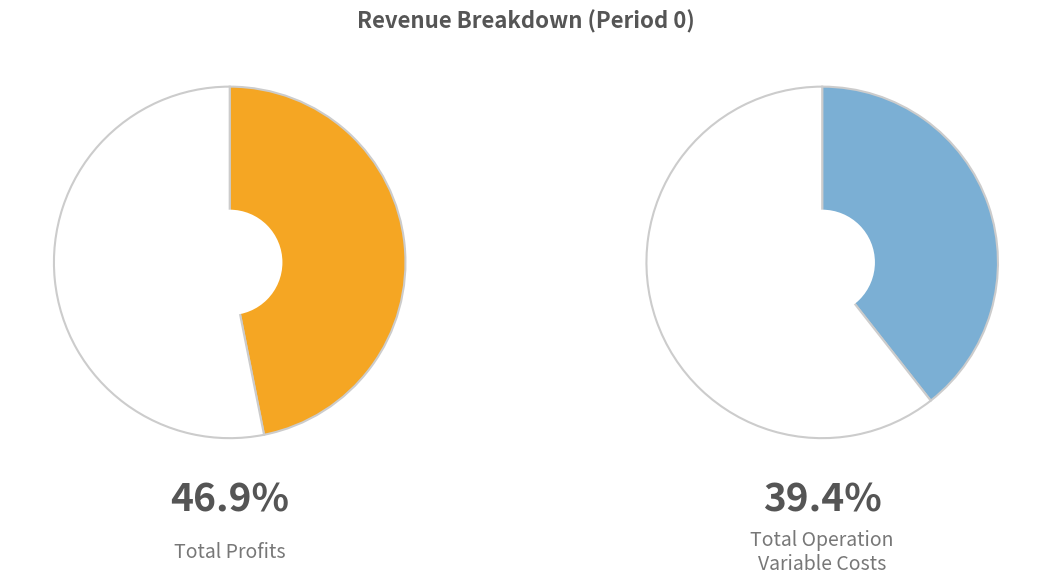

To the nearest percent, what percentage of the pie is Total Profits?

47%